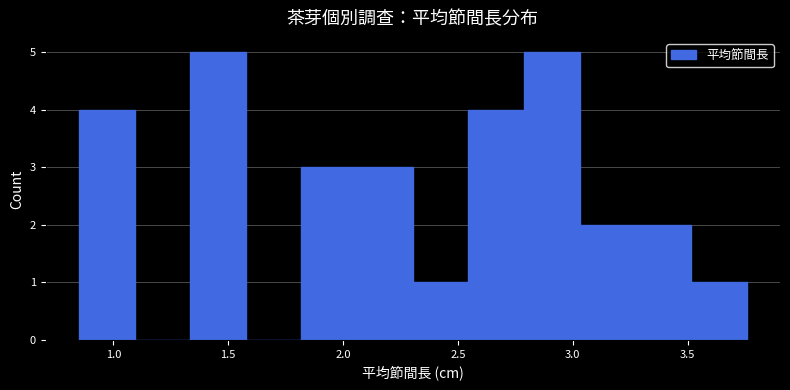

Reading left to right, transcribe this chart: for each bar, give the range it covers on the x-axis and its height. Neither the bar edges nor the heights are printed on the chart, so give them approximately, as read against the axes.

0.85 to 1.10: 4
1.10 to 1.35: 0
1.35 to 1.60: 5
1.60 to 1.80: 0
1.80 to 2.05: 3
2.05 to 2.30: 3
2.30 to 2.55: 1
2.55 to 2.80: 4
2.80 to 3.05: 5
3.05 to 3.25: 2
3.25 to 3.50: 2
3.50 to 3.75: 1